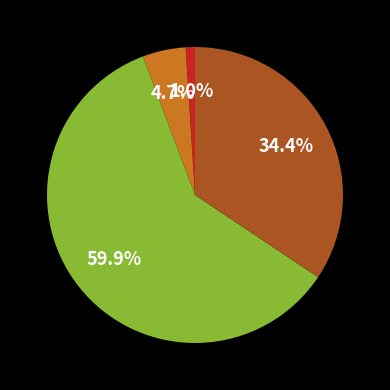

Is there any slice that represents more than half of the pie?

Yes